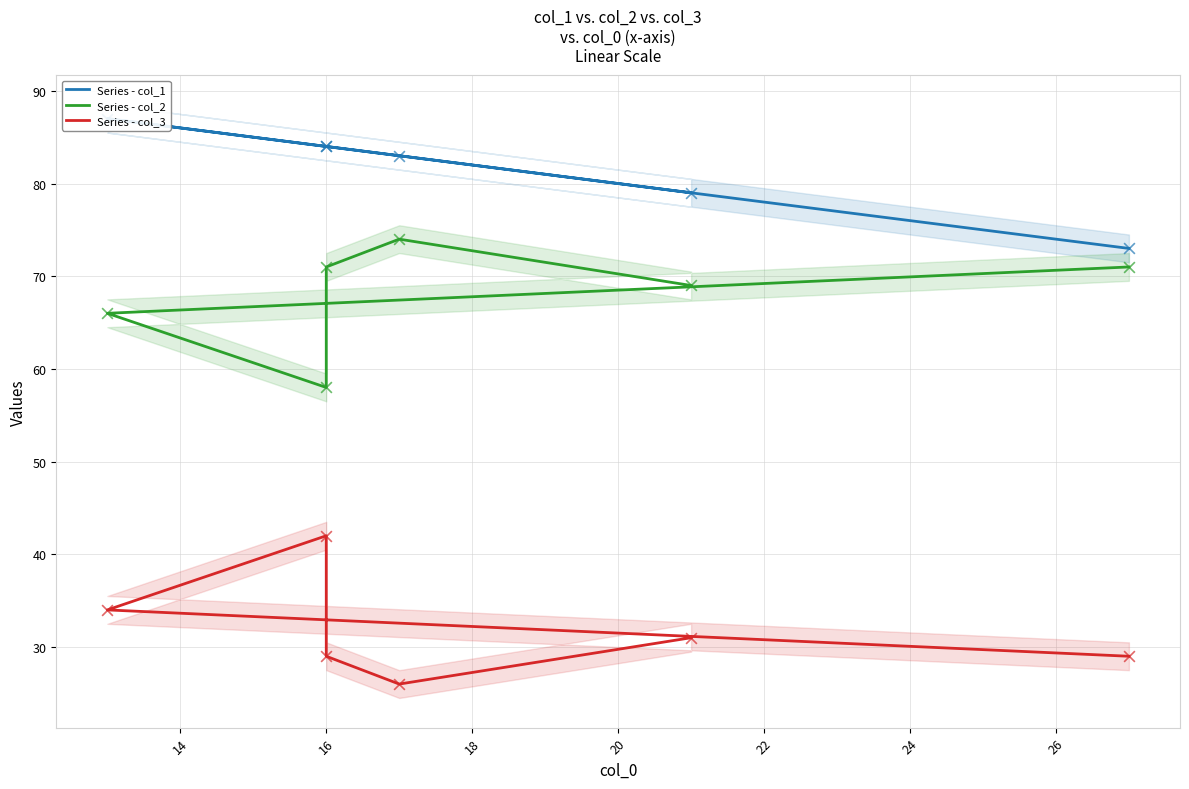

What is the total value across all series at 14?

187